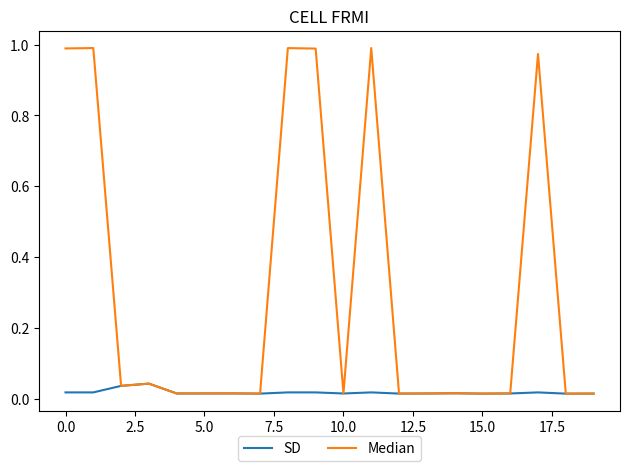

Which series has the largest total across all categories?

Median